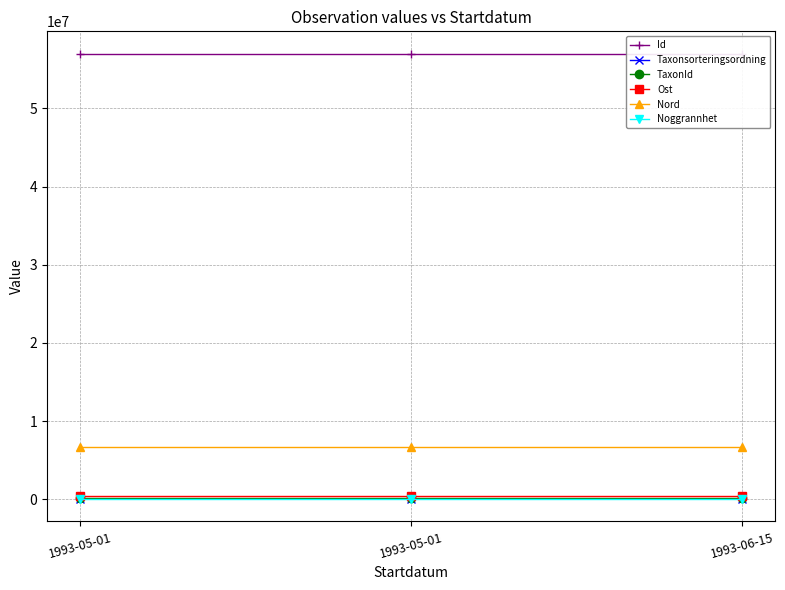

What is the label of the 2nd point from the left?

1993-05-01